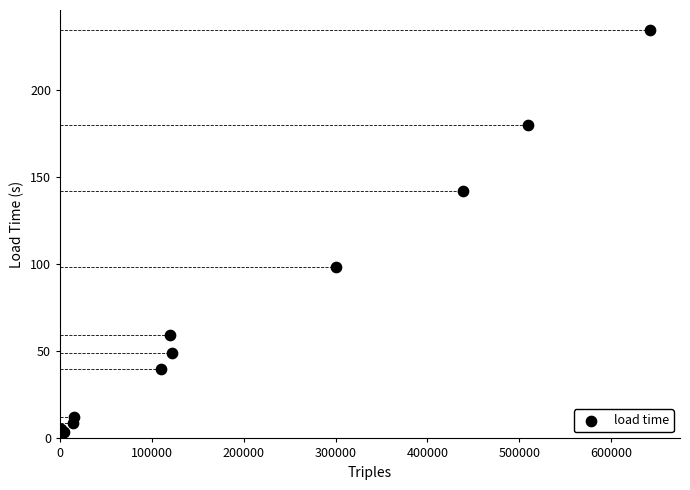

What Y value in the scatter plot is closest to 118?

98.1